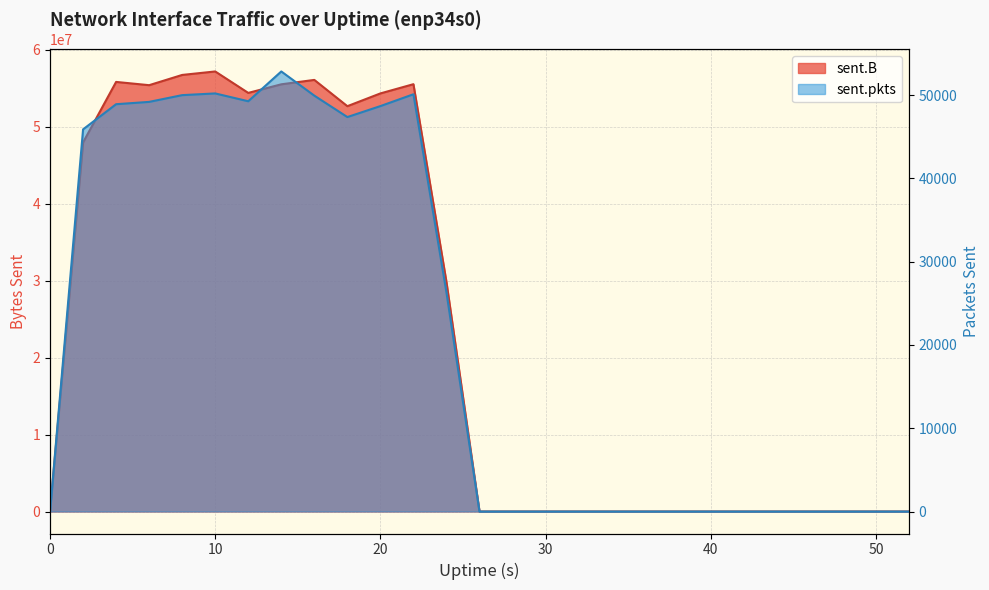

At how many categories does at least one series exceed 35726207?

11